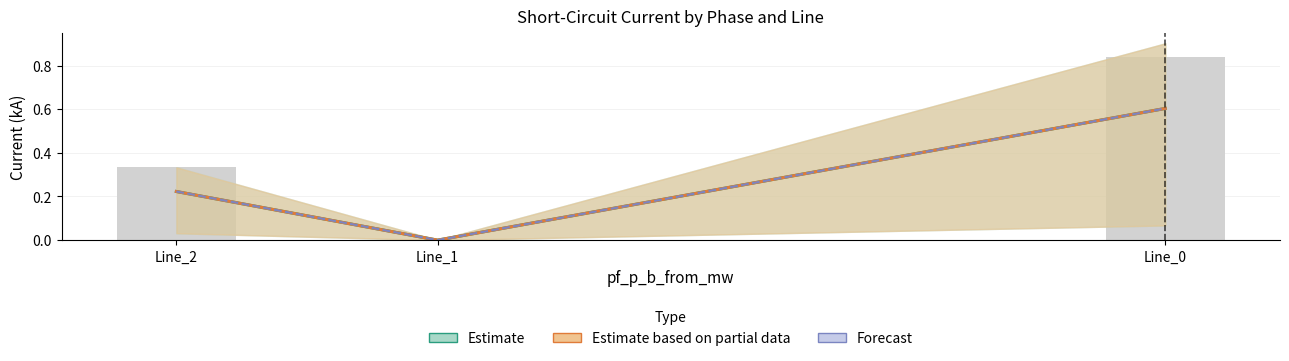

The value of Forecast at Line_1 is 0.0. True or false?

True